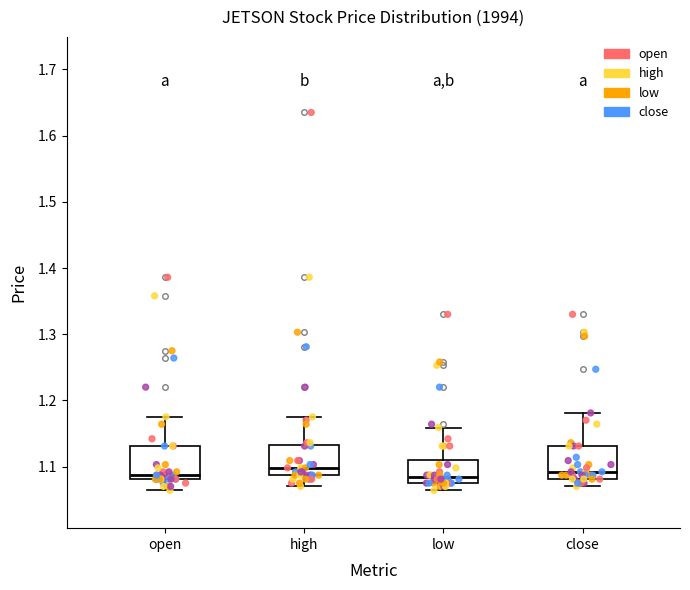

Reading left to right, read every box against the y-axis: the position of its median line, the range the box covers, and the ends of its whiskers. The values are not printed on the chart, so give them approximately, as read against the axis.

open: median 1.09, box 1.08 to 1.13, whiskers 1.06 to 1.18
high: median 1.10, box 1.09 to 1.13, whiskers 1.07 to 1.18
low: median 1.08 (just above the box's lower edge), box 1.08 to 1.11, whiskers 1.06 to 1.16
close: median 1.09, box 1.08 to 1.13, whiskers 1.07 to 1.18